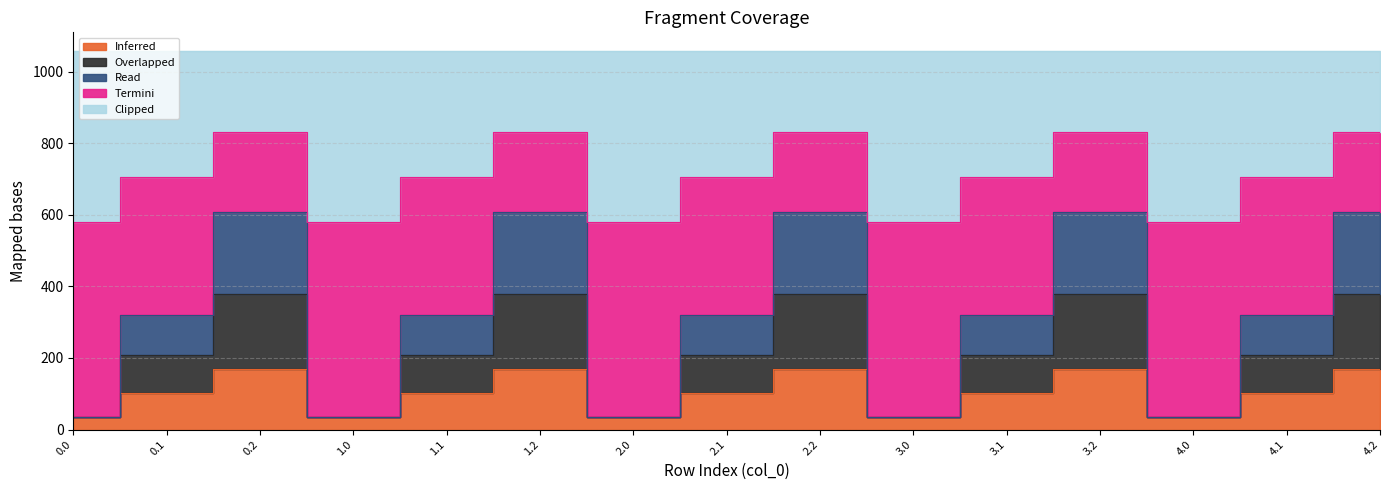

True or false: col_11 has more than 2 interior local peaks.

True